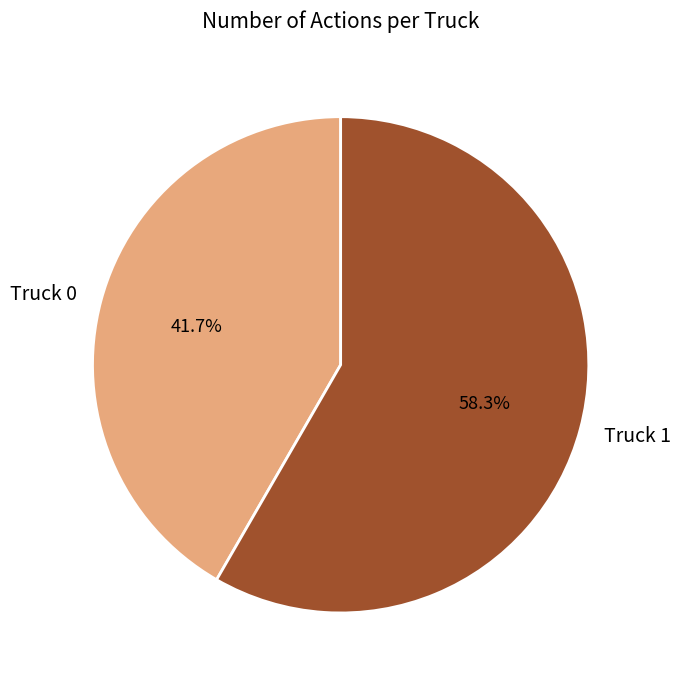

What percentage is the Truck 1 slice, to the nearest percent?

58%